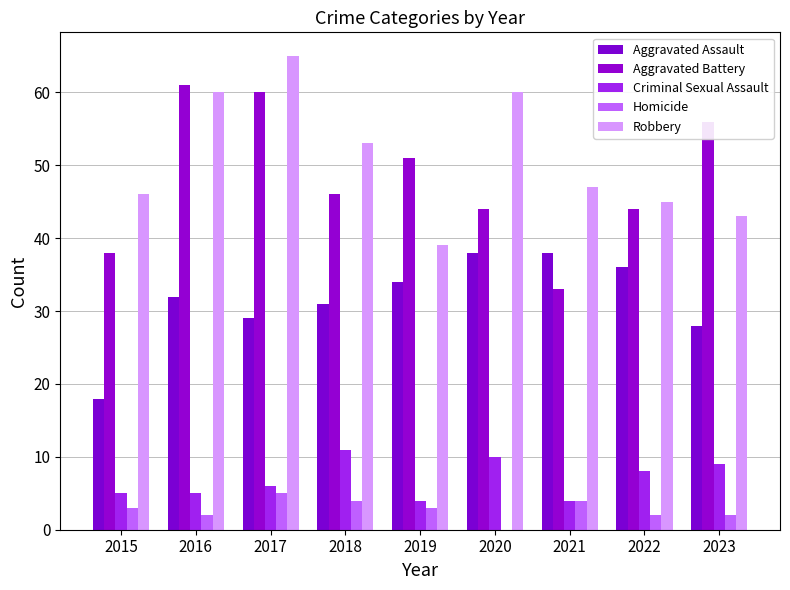

Where is Aggravated Assault nearest to the value 28?

2023